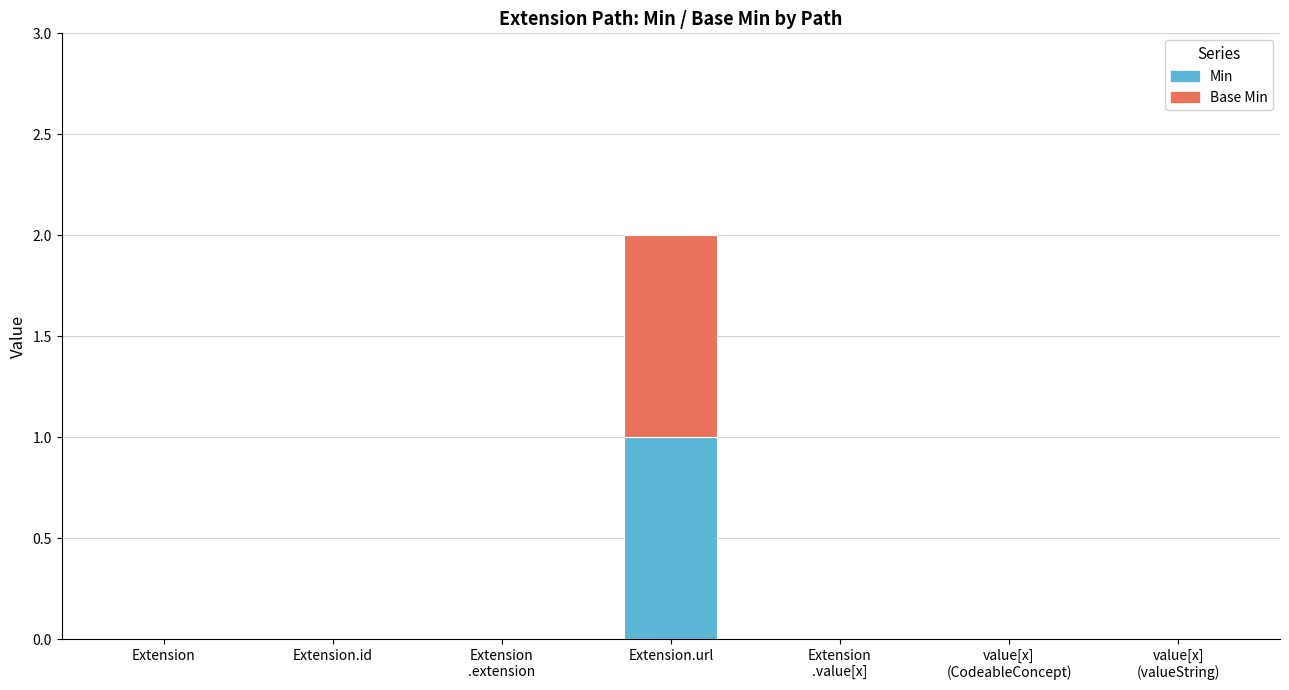

What is the maximum value for Min?

1